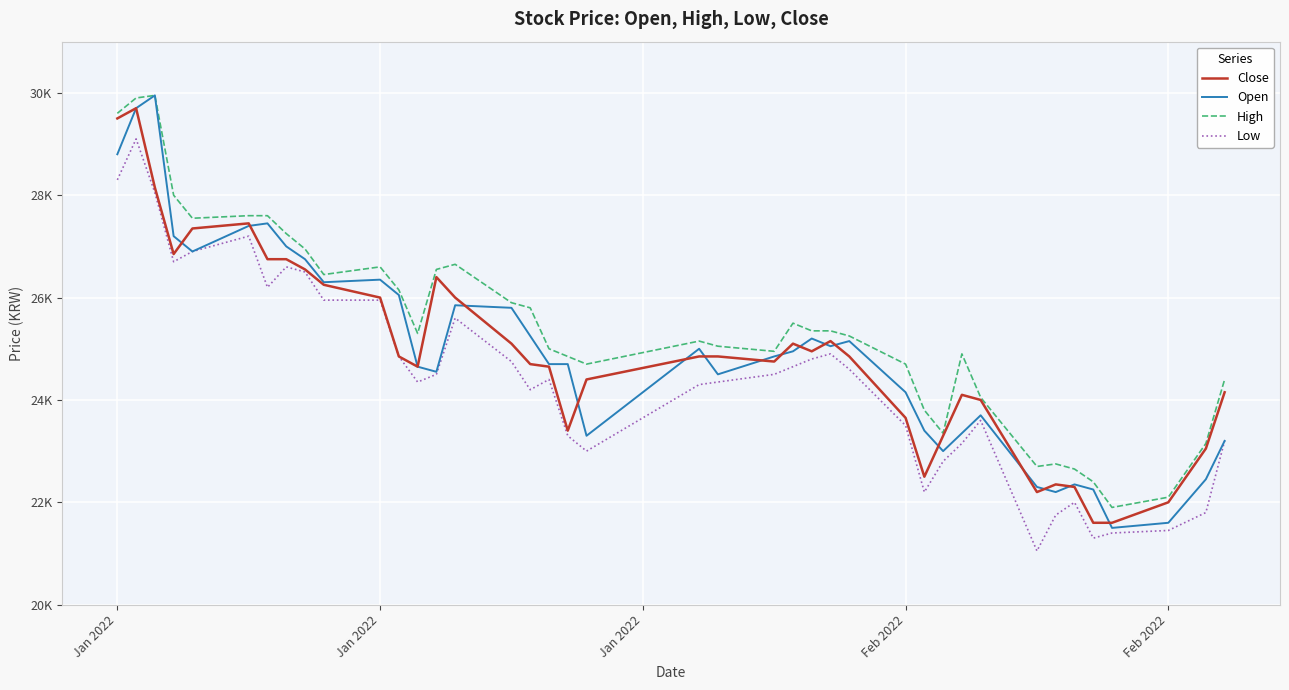

Is this an area chart (filled region under the line)?

No